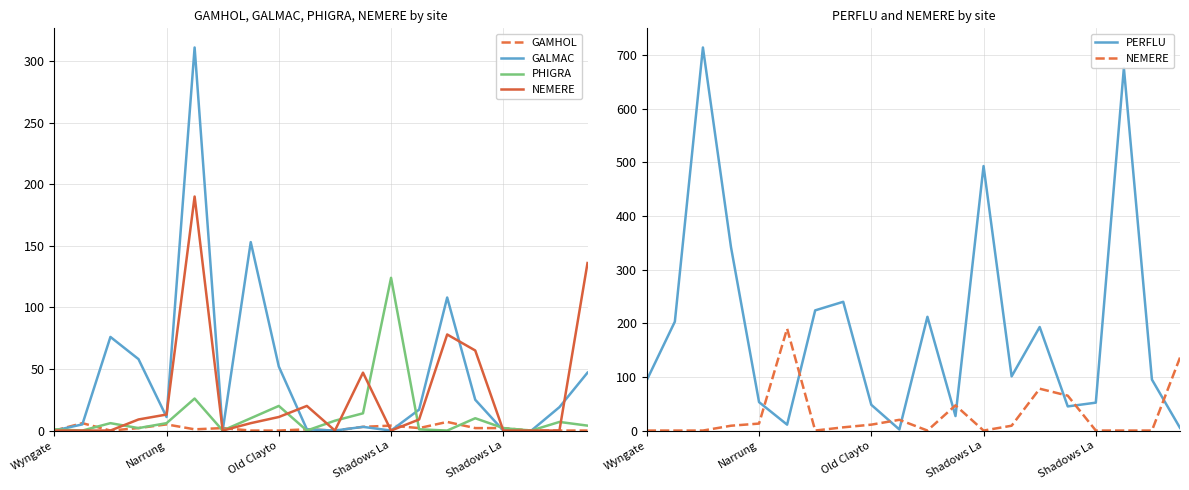

What is the spread (max minus min) of values at Shadows La?

340